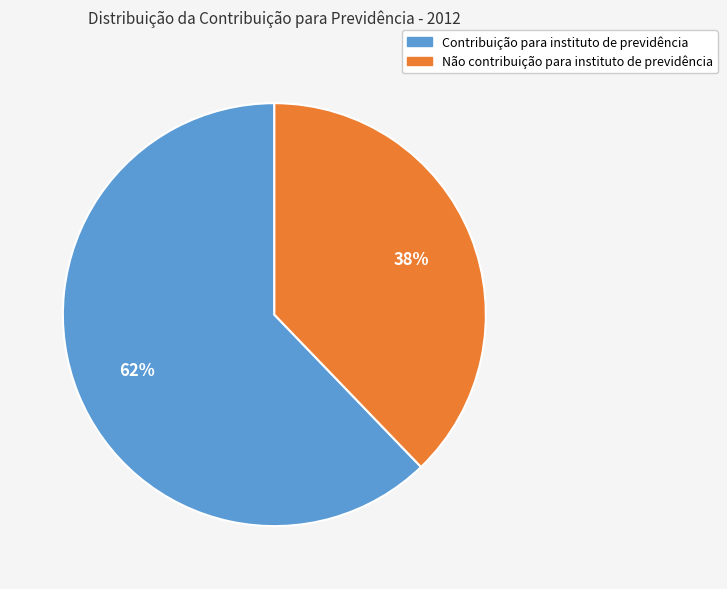

Between Contribuição para instituto de previdência and Não contribuição para instituto de previdência, which is larger?

Contribuição para instituto de previdência